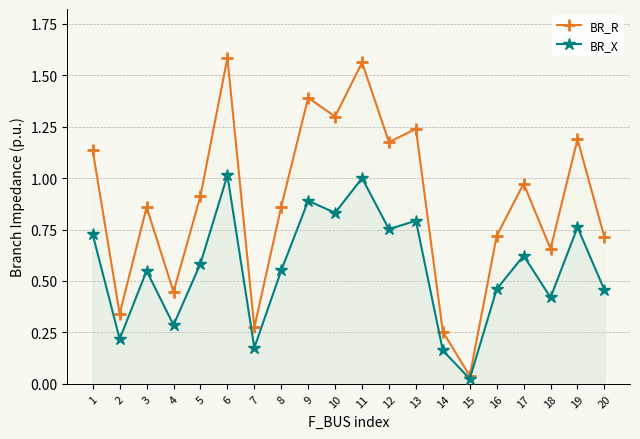

Reading right to left, list all the values displayed in this chart.

BR_R: 20=0.7	19=1.2	18=0.7	17=1.0	16=0.7	15=0.0	14=0.3	13=1.2	12=1.2	11=1.6	10=1.3	9=1.4	8=0.9	7=0.3	6=1.6	5=0.9	4=0.4	3=0.9	2=0.3	1=1.1
BR_X: 20=0.5	19=0.8	18=0.4	17=0.6	16=0.5	15=0.0	14=0.2	13=0.8	12=0.8	11=1.0	10=0.8	9=0.9	8=0.6	7=0.2	6=1.0	5=0.6	4=0.3	3=0.5	2=0.2	1=0.7